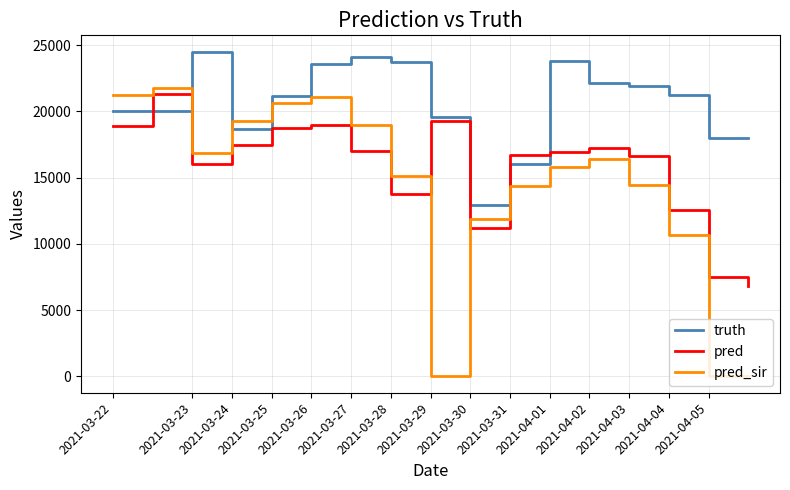

What is the highest value of the pred_sir series?

21755.8